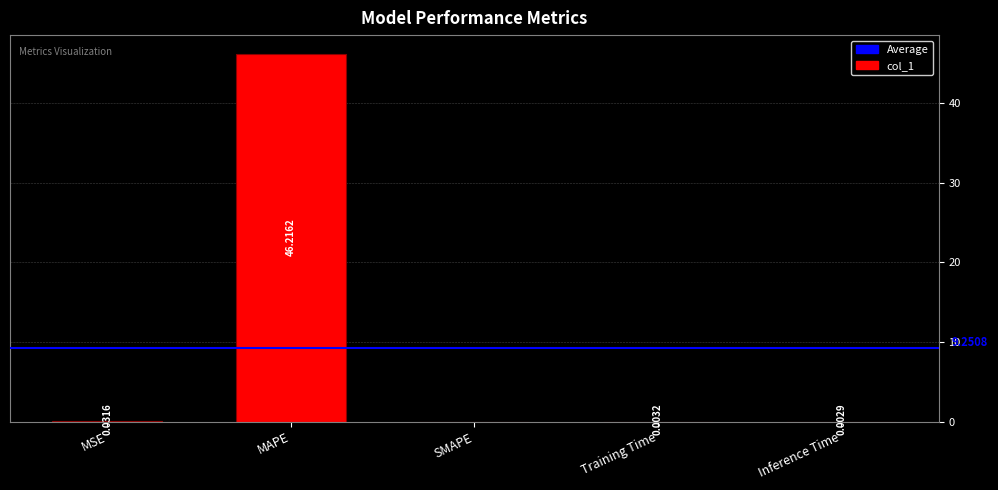

Between MSE and MAPE, which is larger?

MAPE